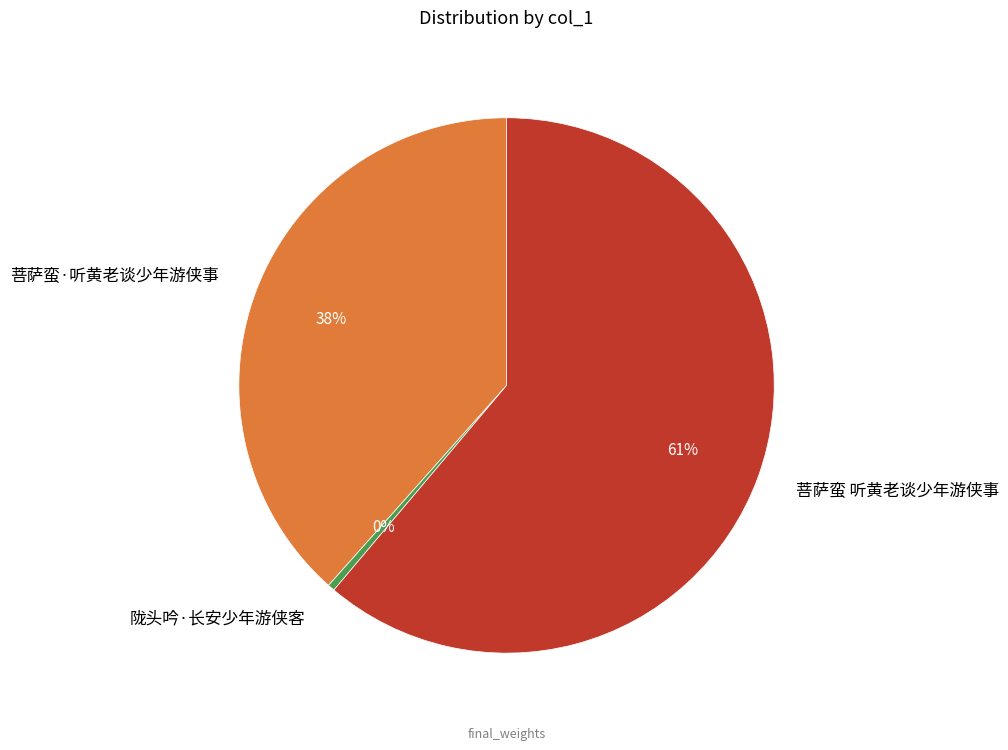

The 陇头吟·长安少年游侠客 slice represents 13% of the pie. True or false?

False